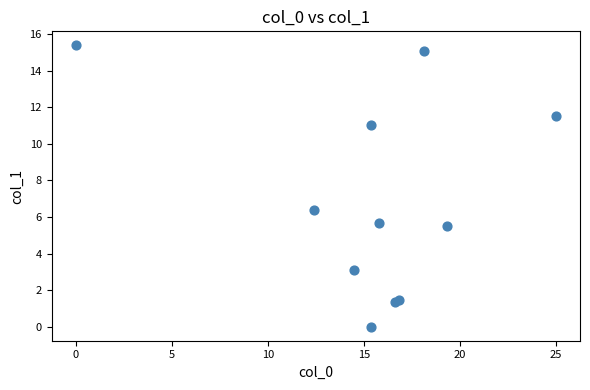

What Y value in the scatter plot is closest to 7?

6.4